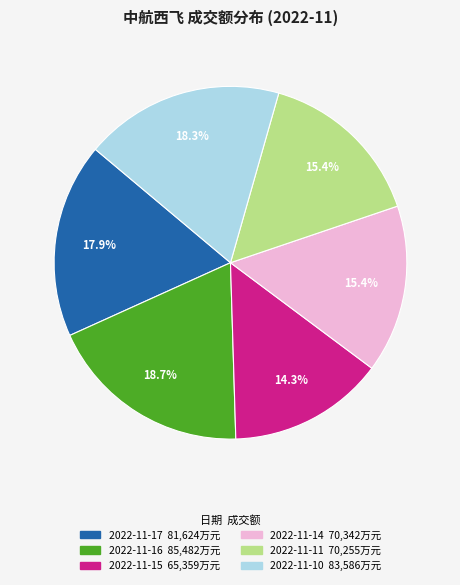

Does 2022-11-10 represent more than half of the total?

No